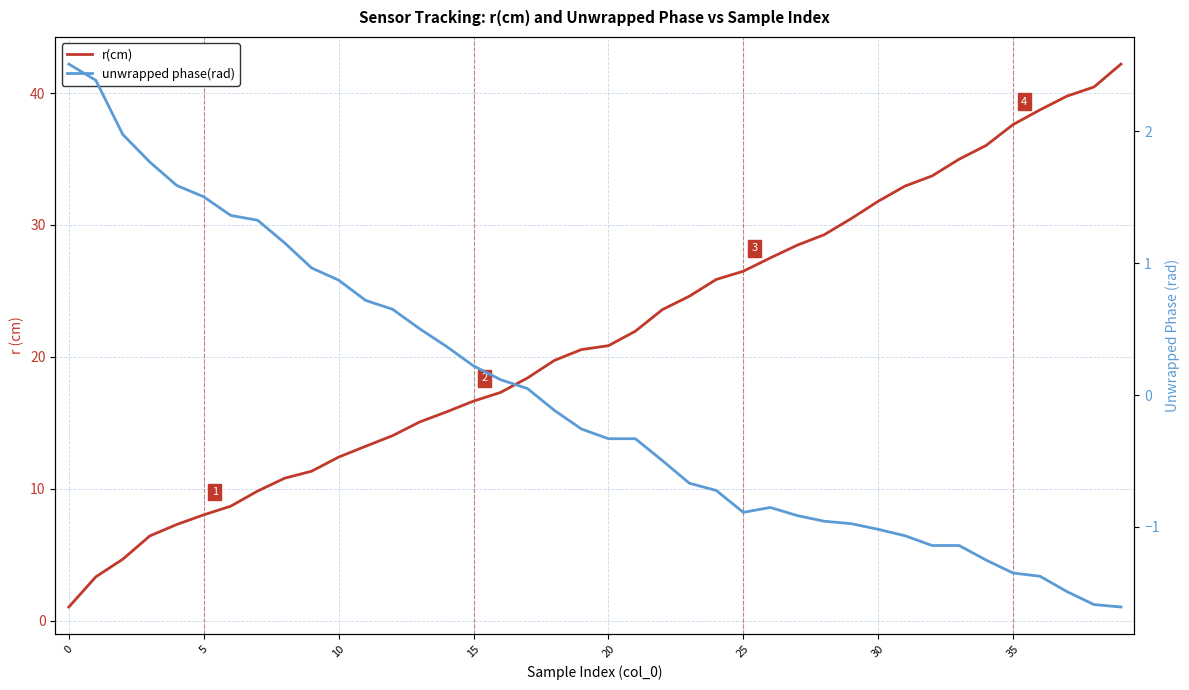

What is the minimum value shown in the chart?

-1.6